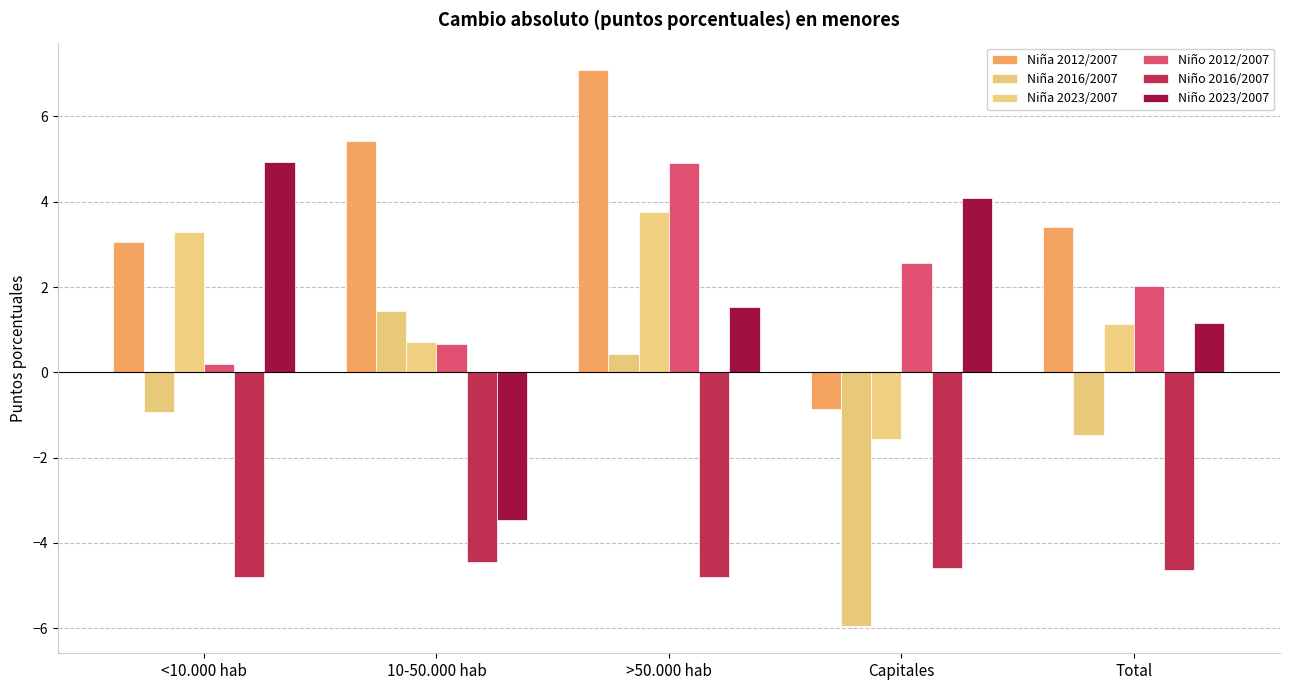

Reading left to right, transcribe all the data shown in this chart.

Niña 2012/2007: 3.1	5.4	7.1	-0.9	3.4
Niña 2016/2007: -0.9	1.4	0.4	-5.9	-1.5
Niña 2023/2007: 3.3	0.7	3.8	-1.6	1.1
Niño 2012/2007: 0.2	0.7	4.9	2.6	2.0
Niño 2016/2007: -4.8	-4.4	-4.8	-4.6	-4.6
Niño 2023/2007: 4.9	-3.5	1.5	4.1	1.2